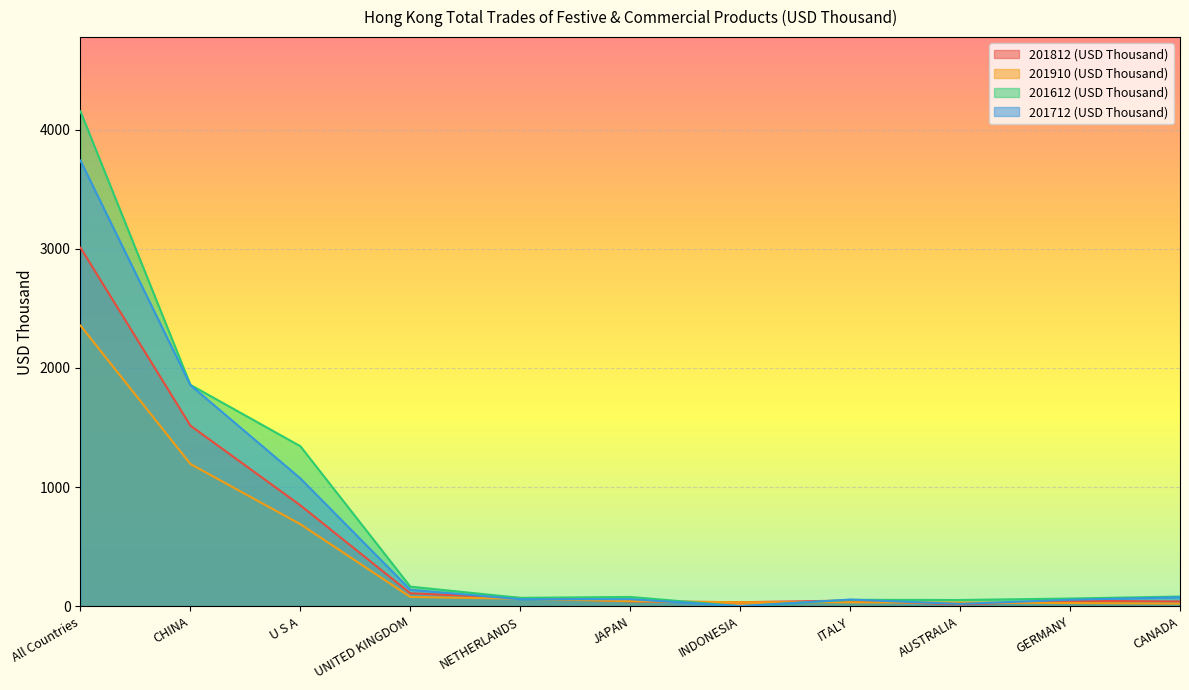

What is the sum of the 201612 (USD Thousand) values at JAPAN and ITALY?

133.6